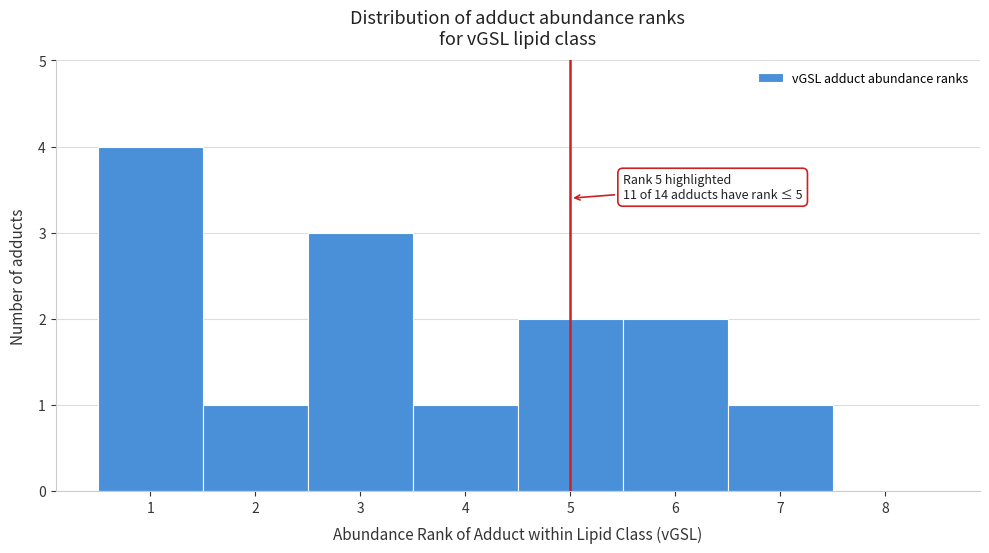

Which range on the x-axis has the tallest bar?

0.5 to 1.5